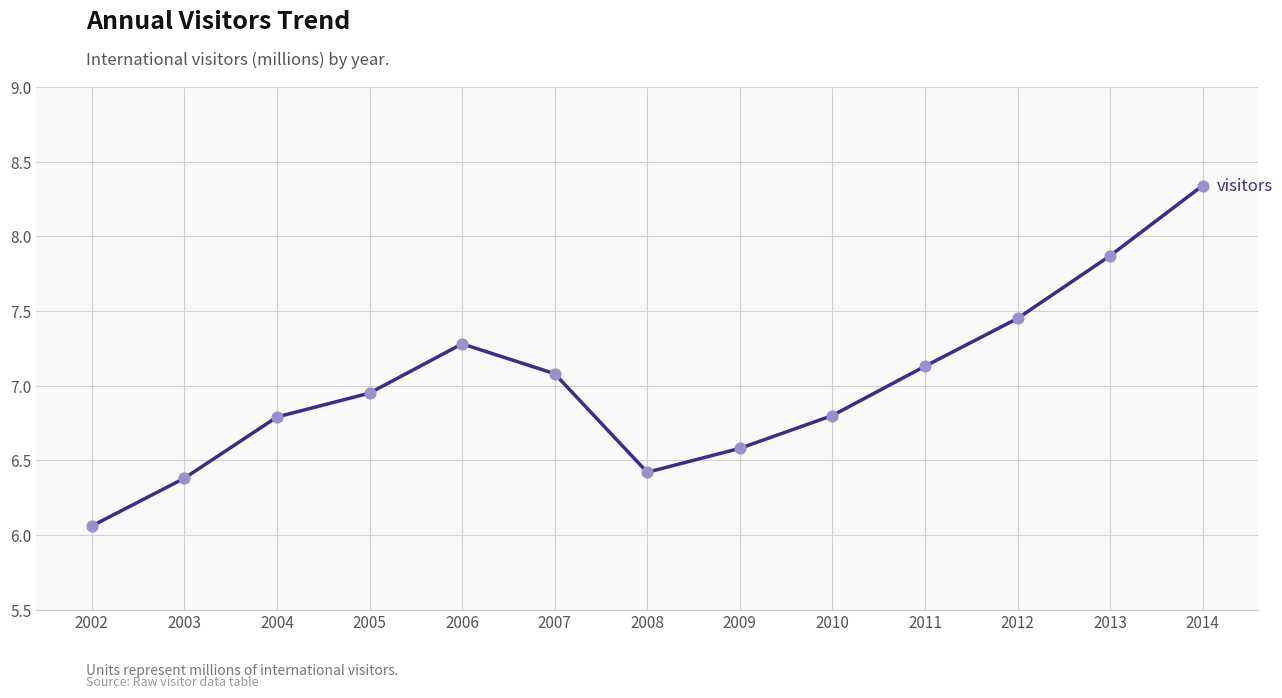

What is the ratio of the value at 2007 to the value at 2009?

1.1